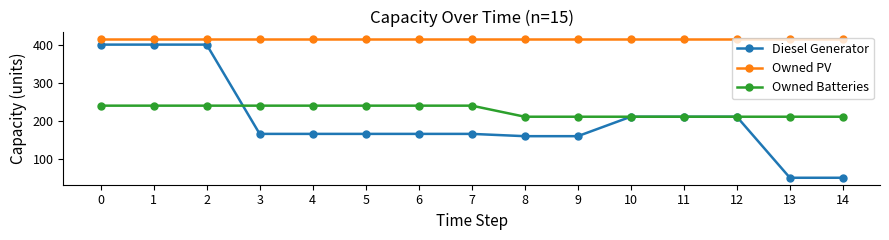

The Owned PV series shows 416 at 10. True or false?

True